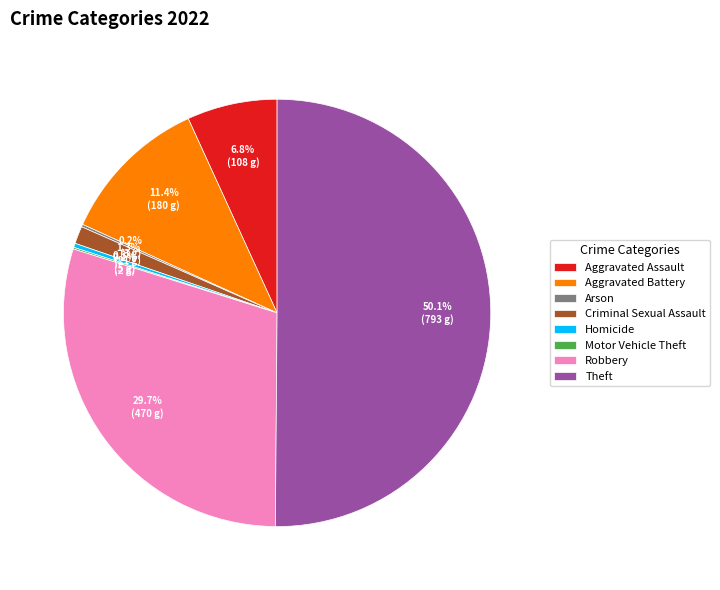

The Aggravated Assault slice represents 7% of the pie. True or false?

True